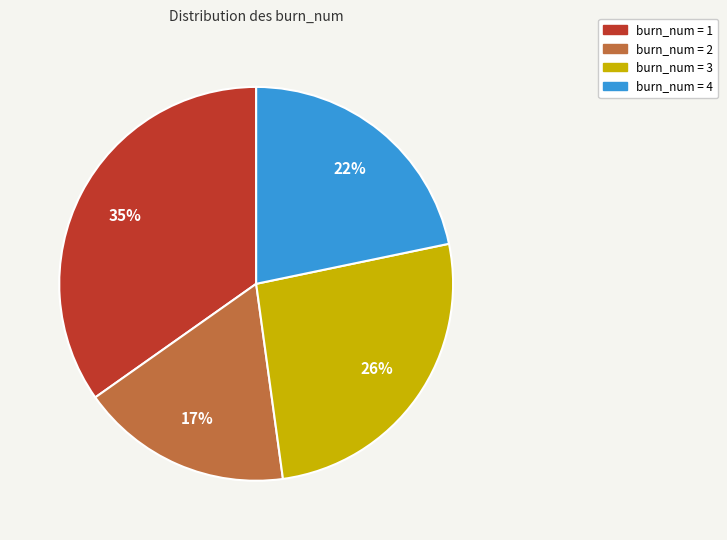

To the nearest percent, what is the average slice percentage?

25%